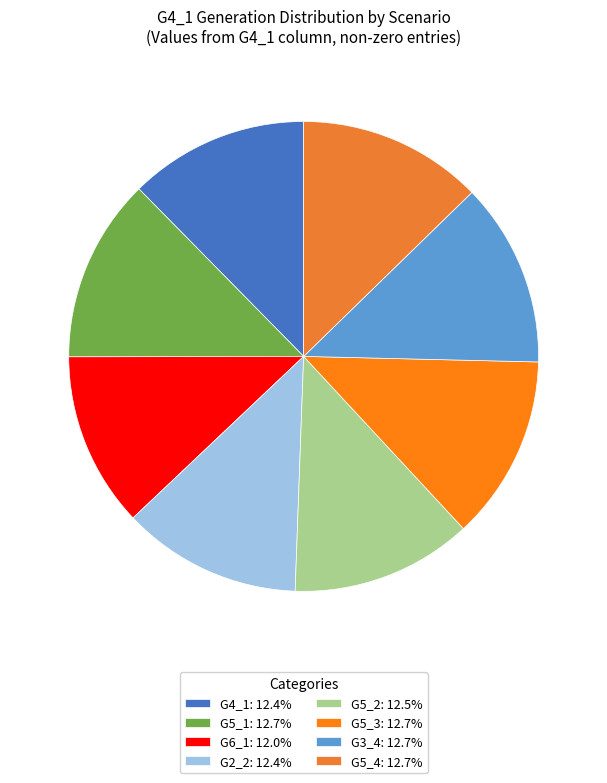

Count the number of slices in the pie.

8